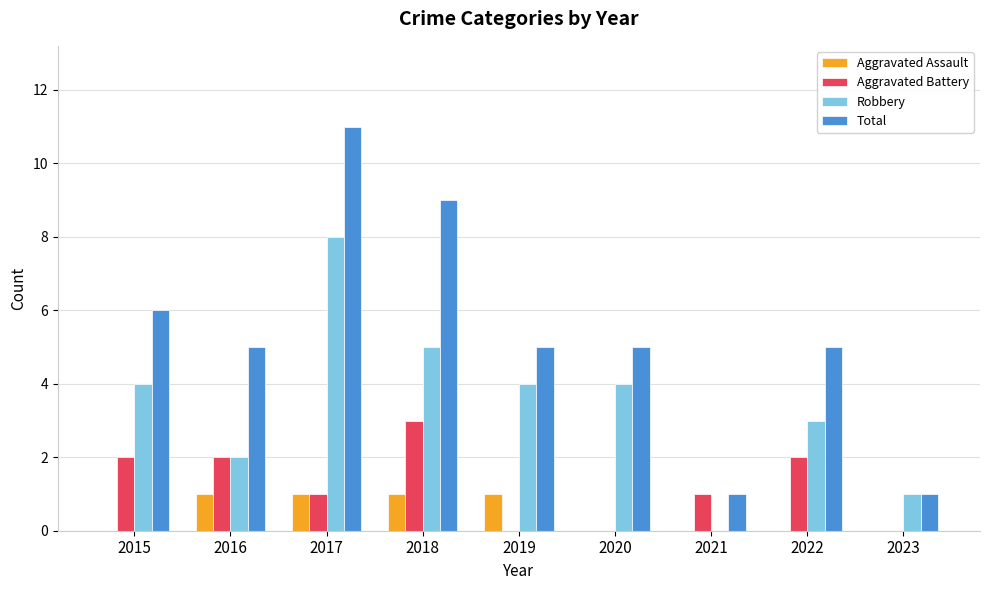

Count the Robbery values in the range 2 to 4.

5